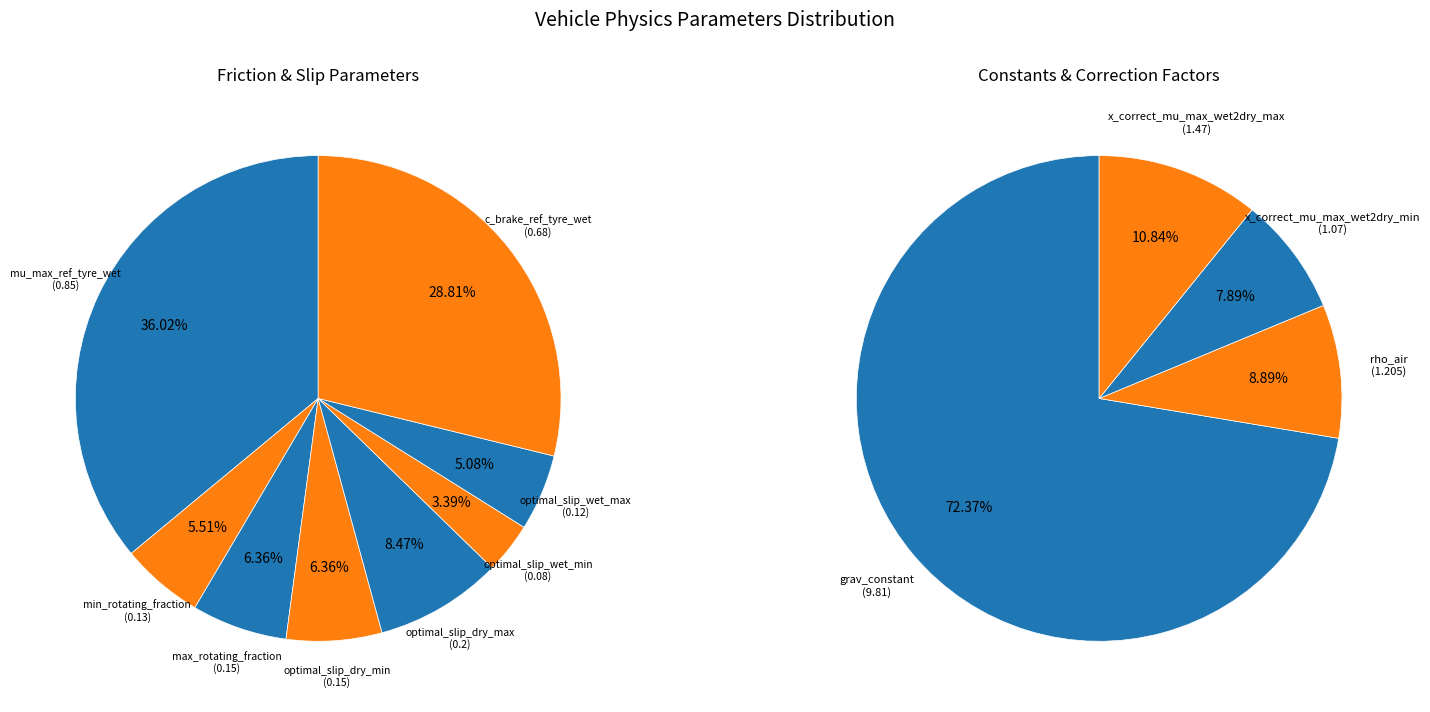

Does grav_constant account for over 50% of the chart?

Yes